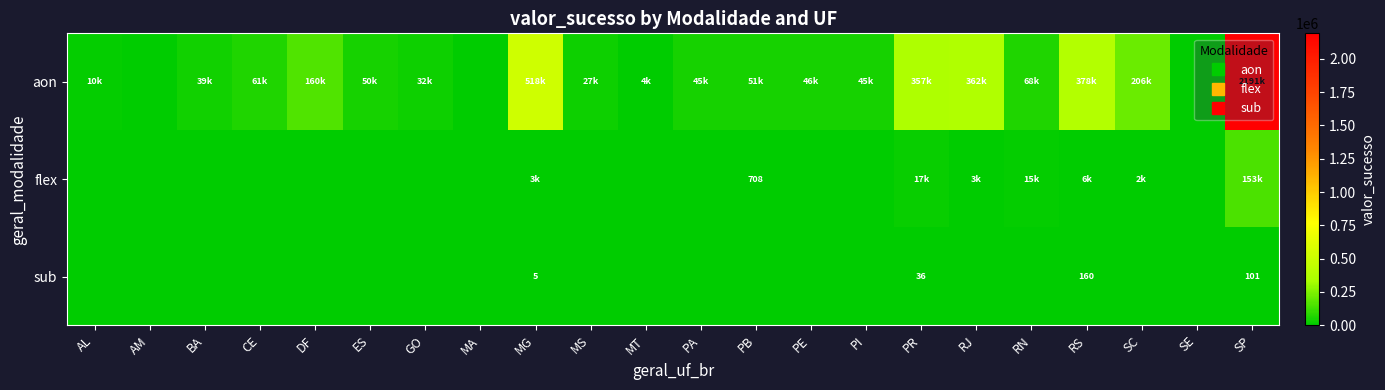

How many data points in flex are above 0?

8